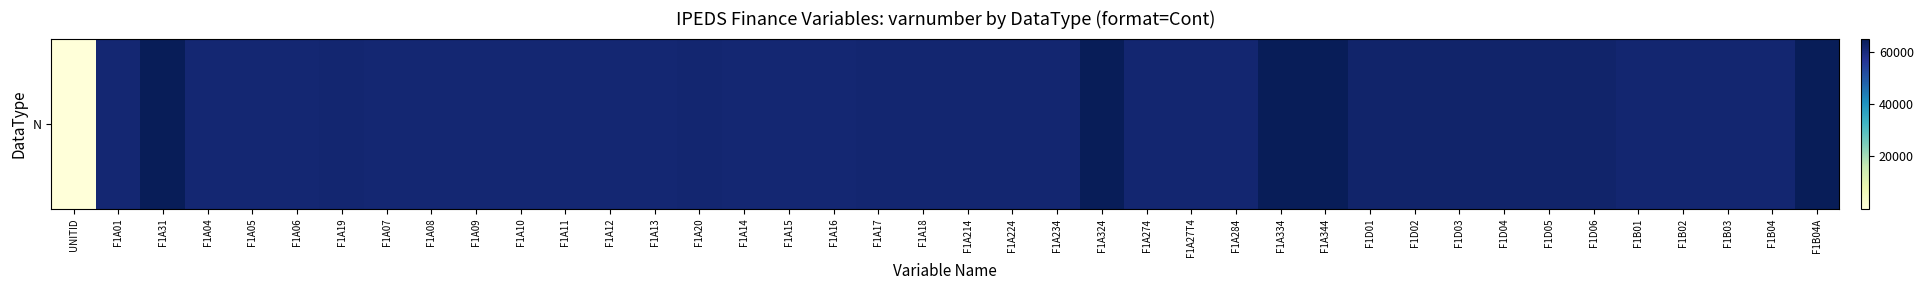

Is it true that the value at F1A18 is 25780?

False